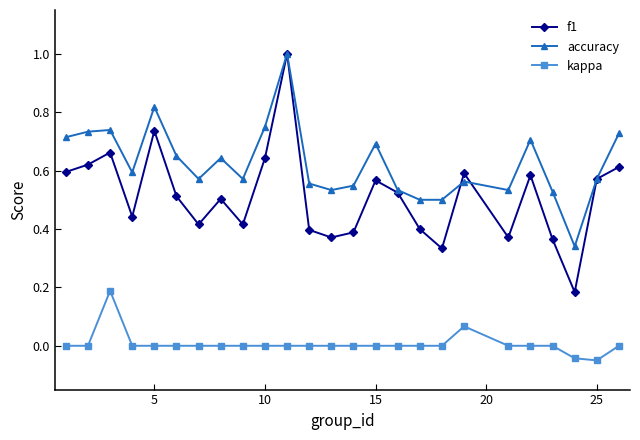

True or false: f1 and kappa cross at least once.

False